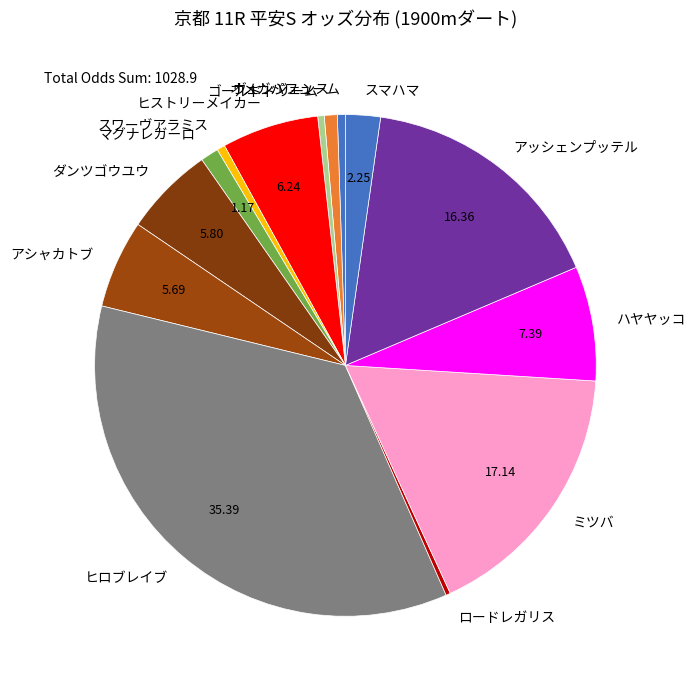

What is the largest slice in the pie chart?

ヒロブレイブ